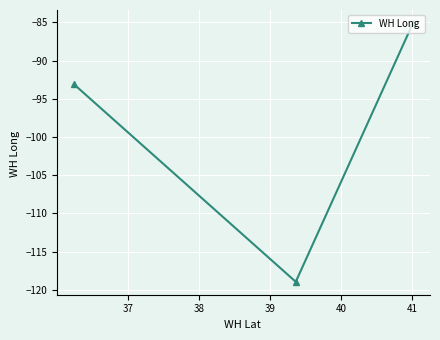

How many lines are shown in the chart?

1